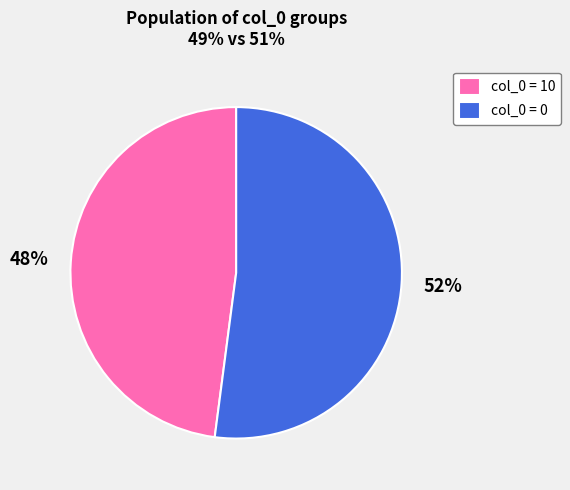

Is it true that col_0 = 0 is 52% of the pie?

True